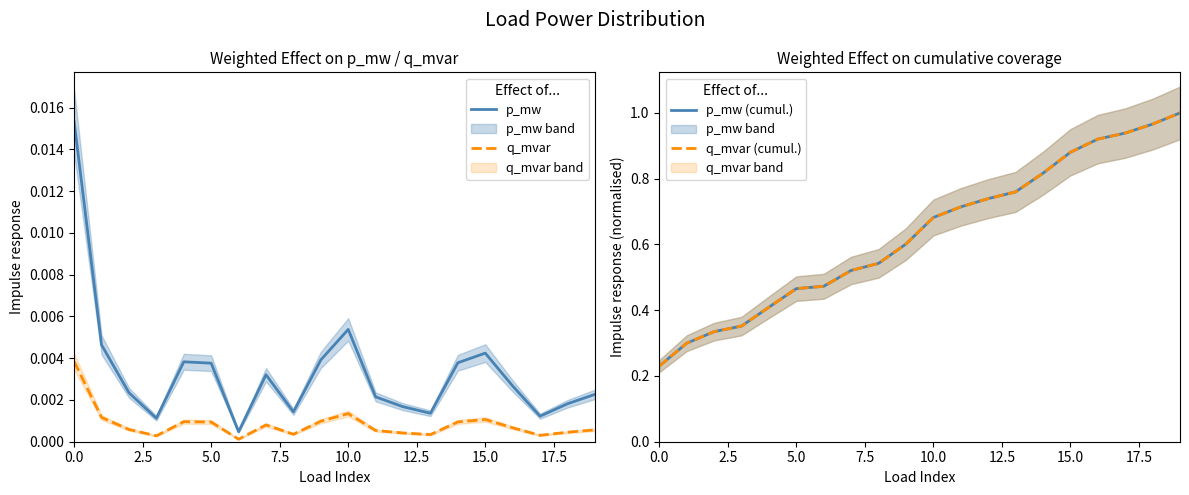

True or false: q_mvar and p_mw cross at least once.

False